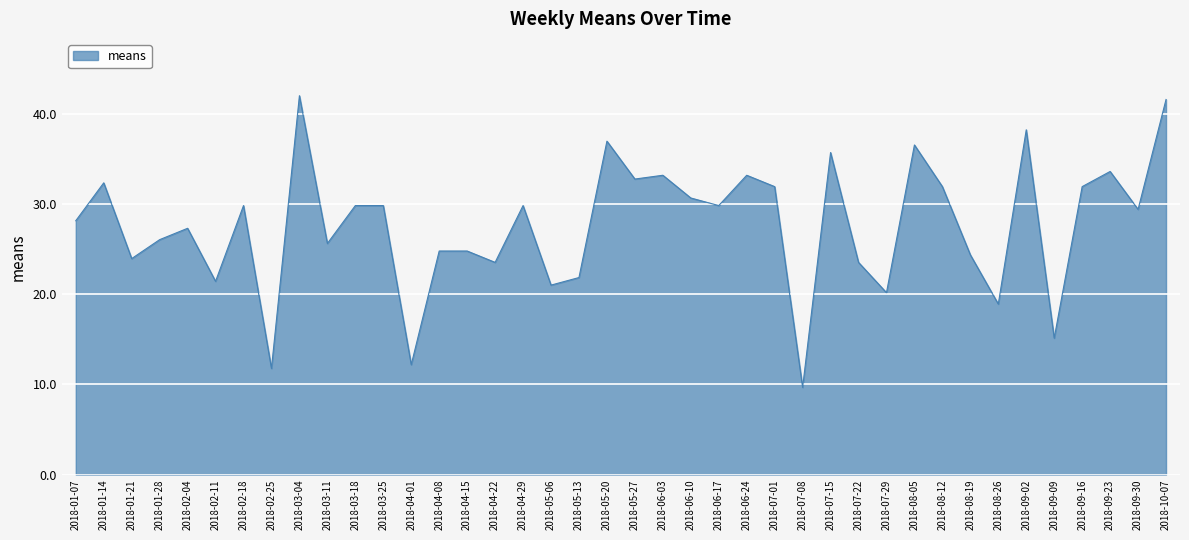

Which category has the lowest value across all series?

2018-07-08